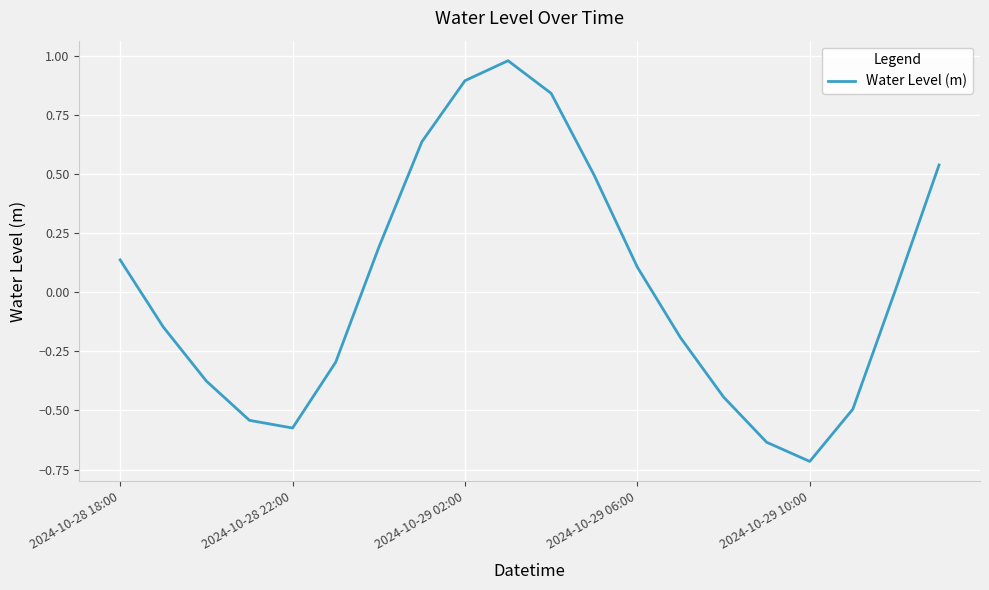

What is the difference between the maximum and minimum values?

1.7